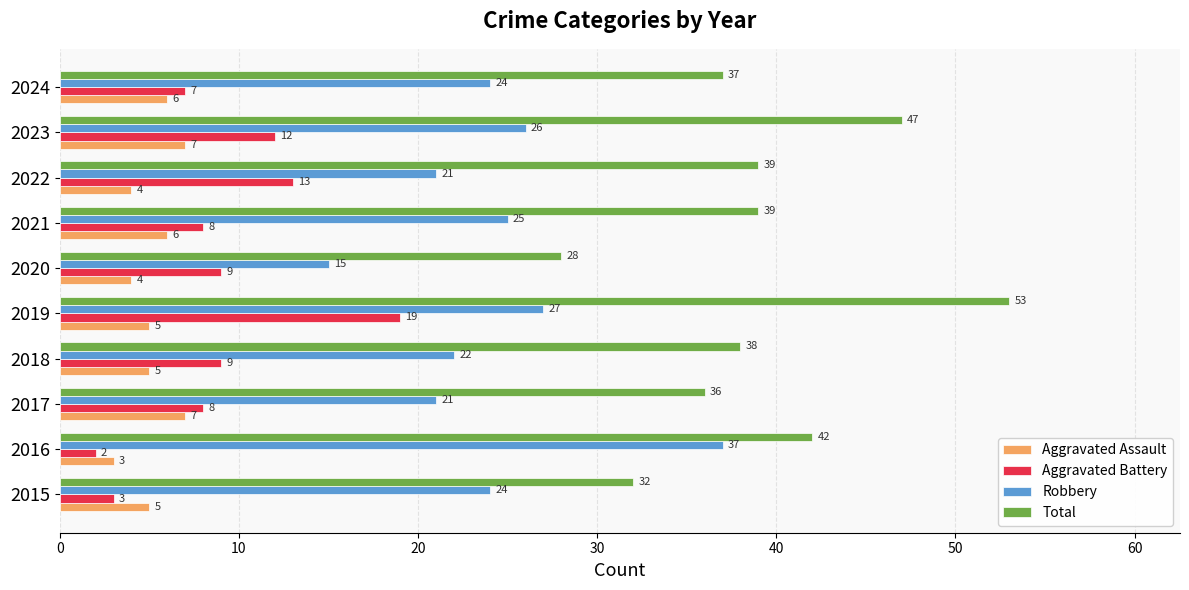

Which series changed the most between 2022 and 2023?

Total